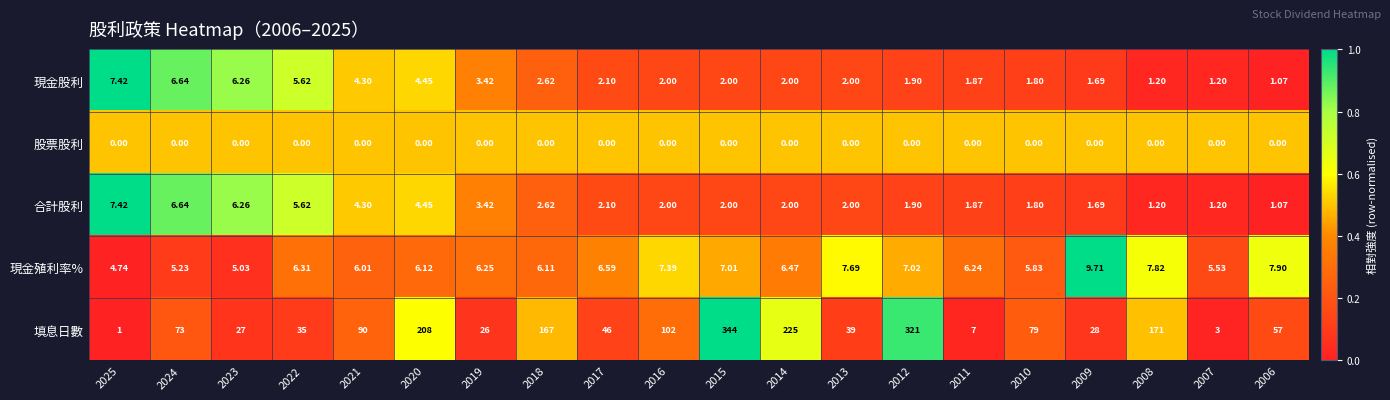

Which series changed the most between 2019 and 2006?

填息日數